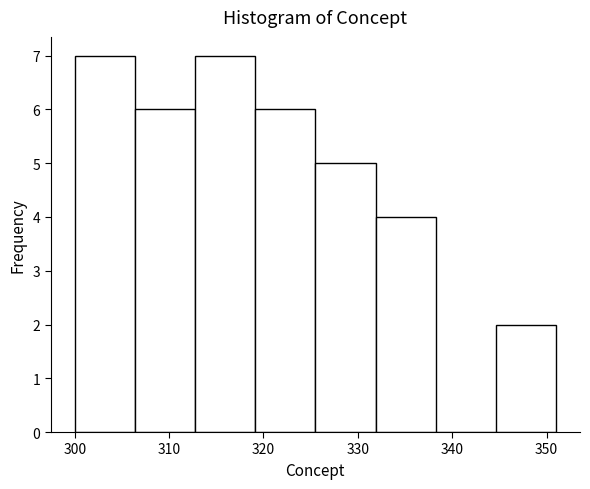

Reading left to right, transcribe this chart: for each bar, give the range it covers on the x-axis and its height. Neither the bar edges nor the heights are printed on the chart, so give them approximately, as read against the axes.

300 to 306: 7
306 to 313: 6
313 to 319: 7
319 to 326: 6
326 to 332: 5
332 to 338: 4
338 to 345: 0
345 to 351: 2